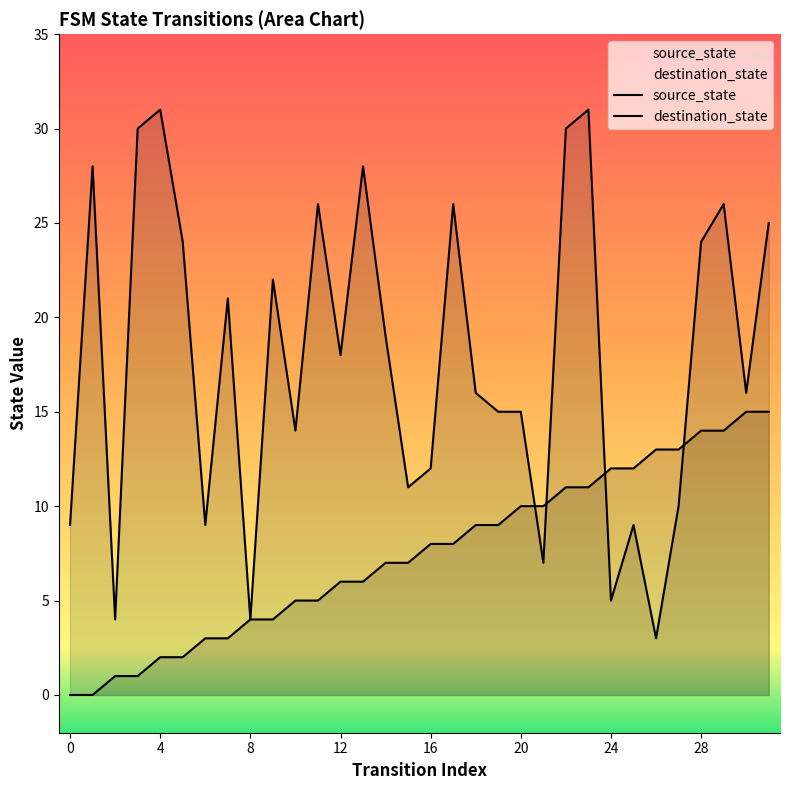

At which category is the sum across all series the highest?

23